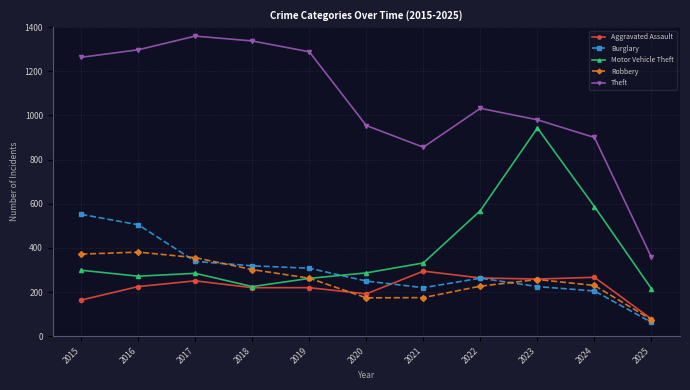

Does the chart have visible grid lines?

Yes